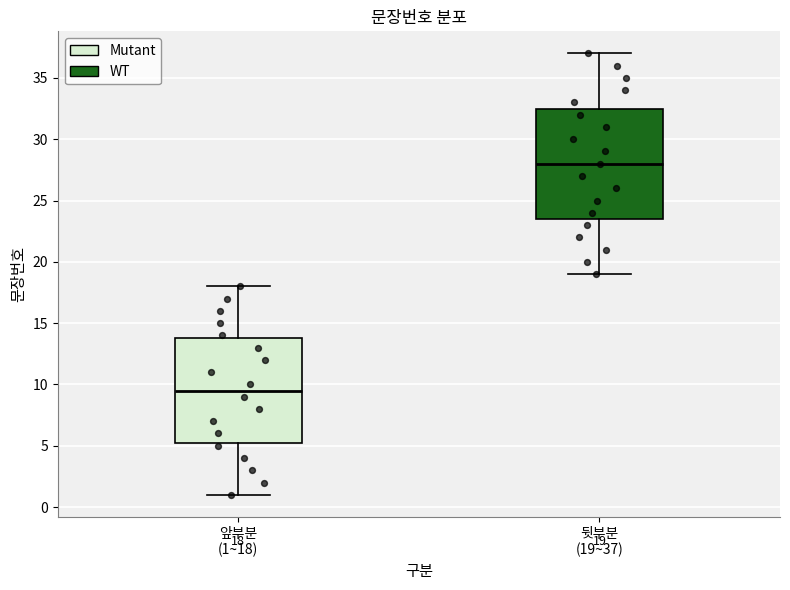

Which box has the lowest median line?

앞부분 (1~18)